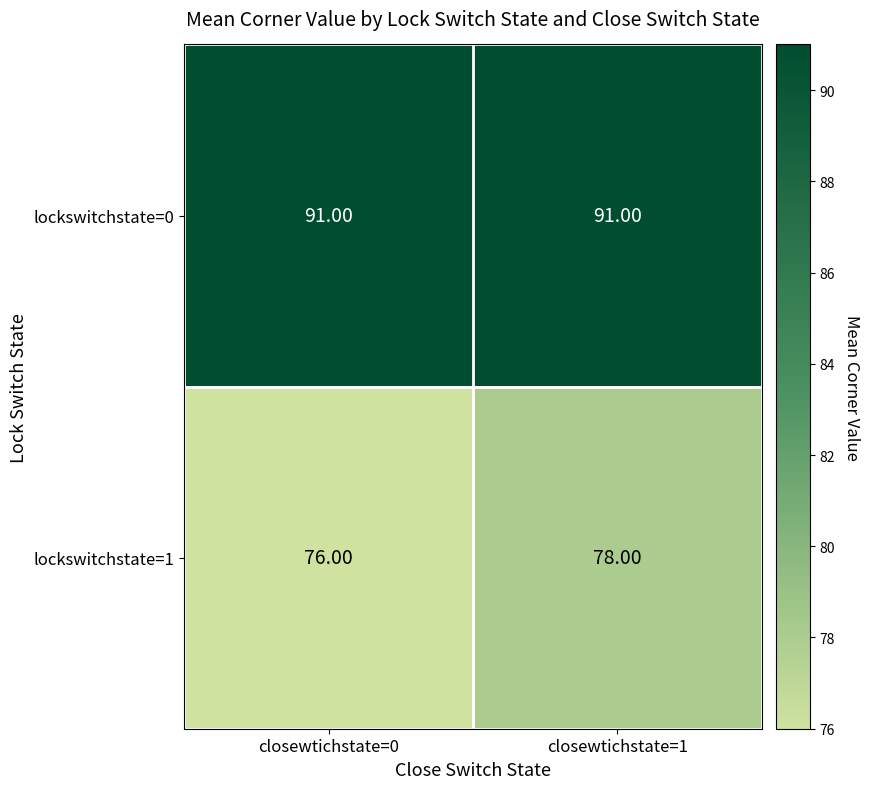

What is the sum of all lockswitchstate=0 values?

182